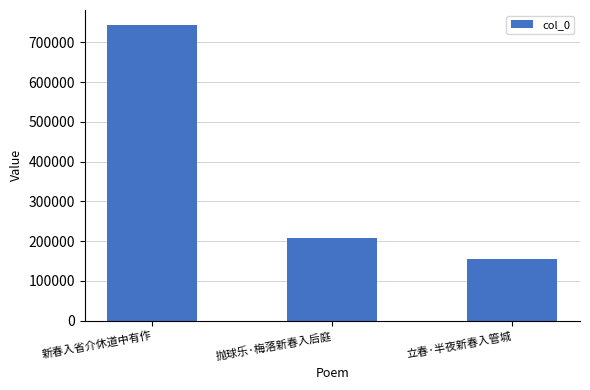

What is the approximate value at 抛球乐·梅落新春入后庭, to the nearest 50?

208950